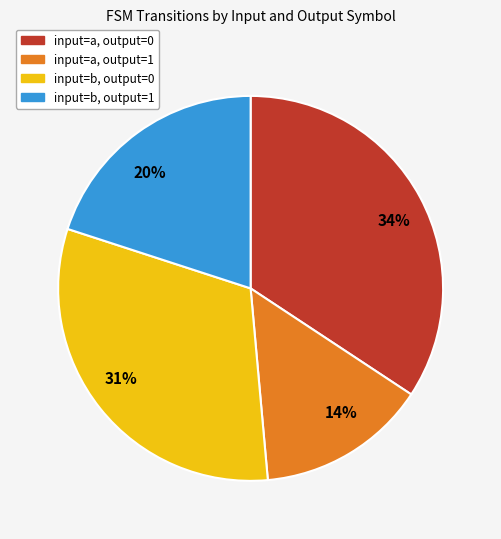

The 31% slice represents 31% of the pie. True or false?

True